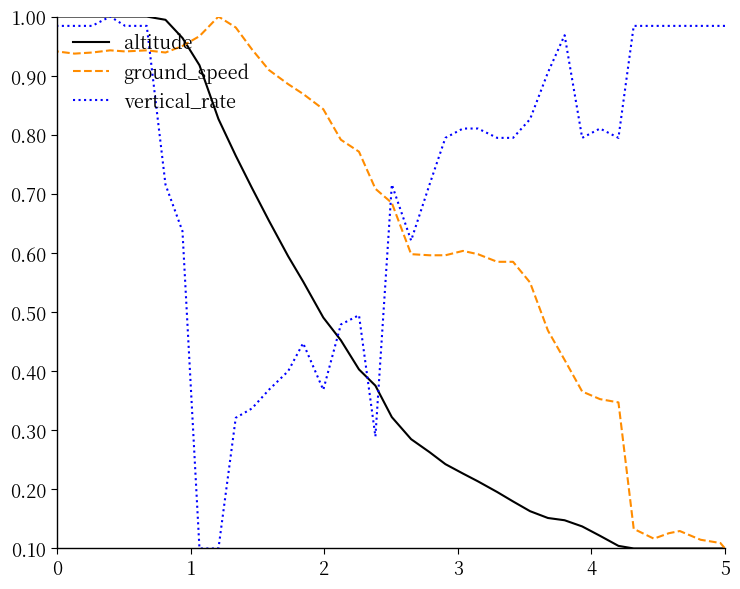

Which series has the largest range (max minus min)?

altitude